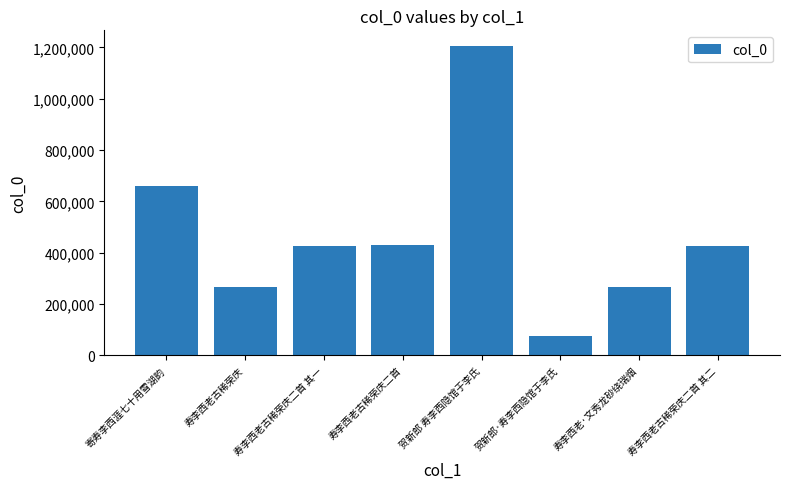

How many distinct data groups are displayed?

1